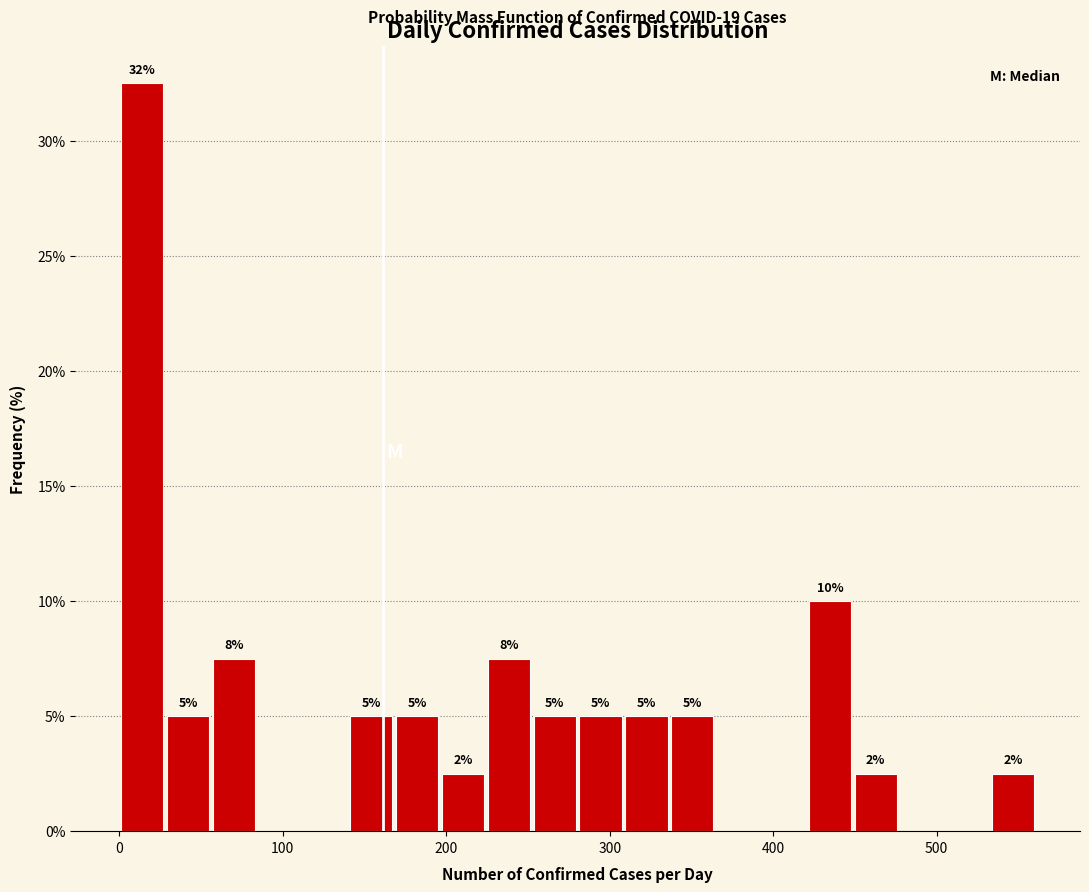

Around what value on the x-axis is the tallest bar? Give the approximate position of its centre, as read against the axis.

10